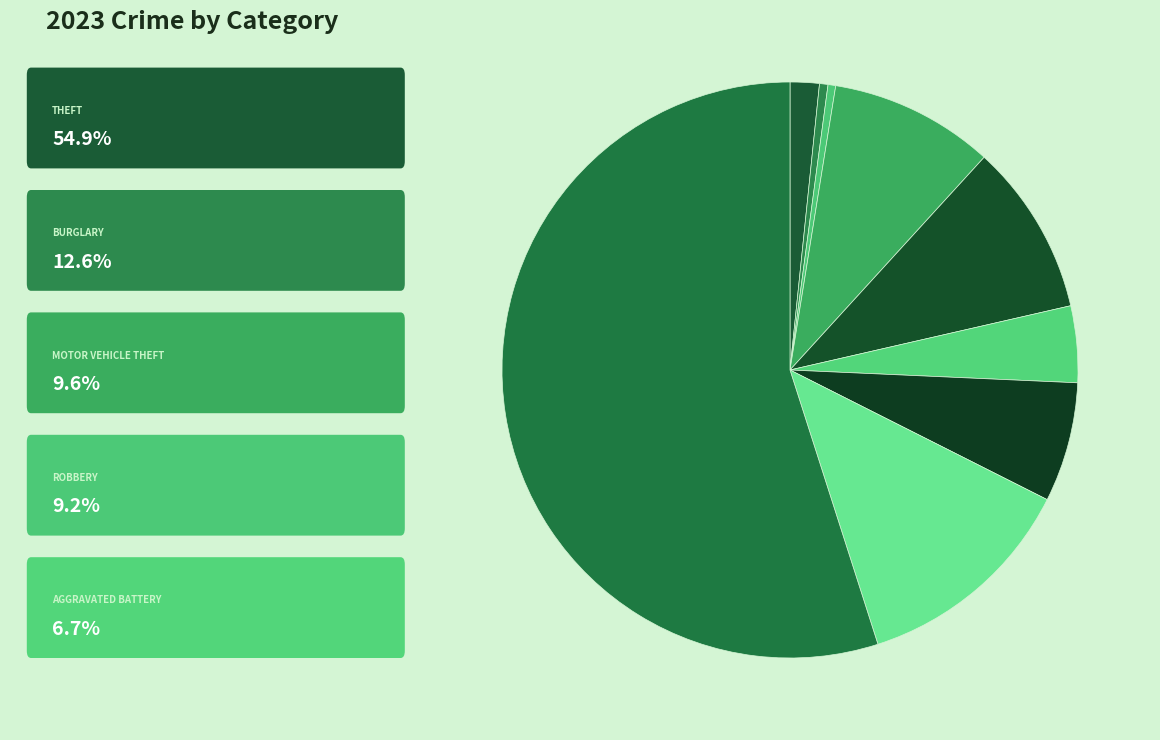

Count the number of slices in the pie.

9